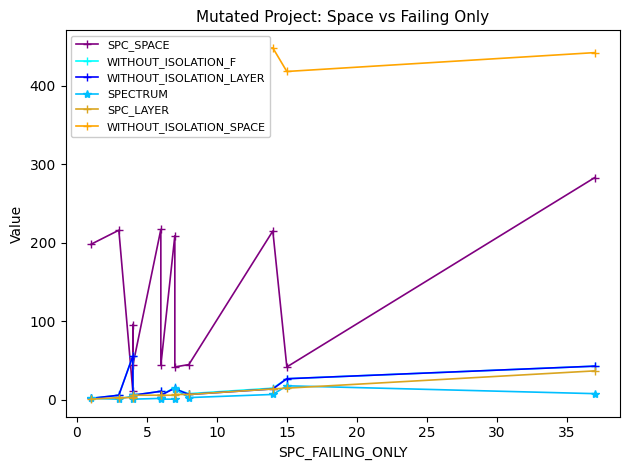

What is the smallest value displayed?

1